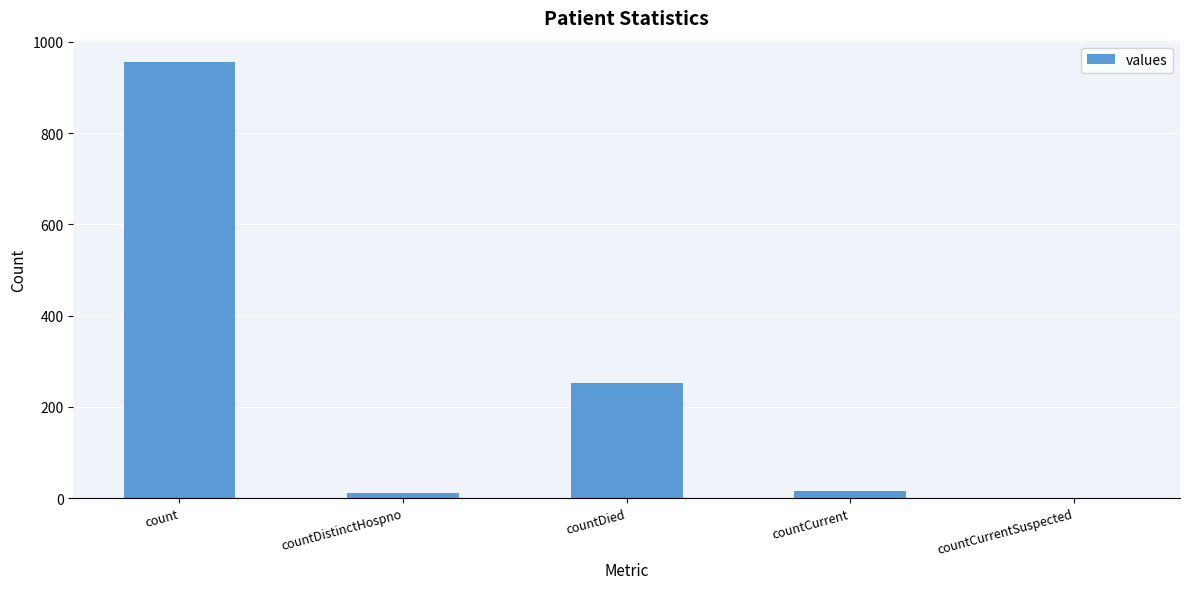

What is the greatest value displayed?

955